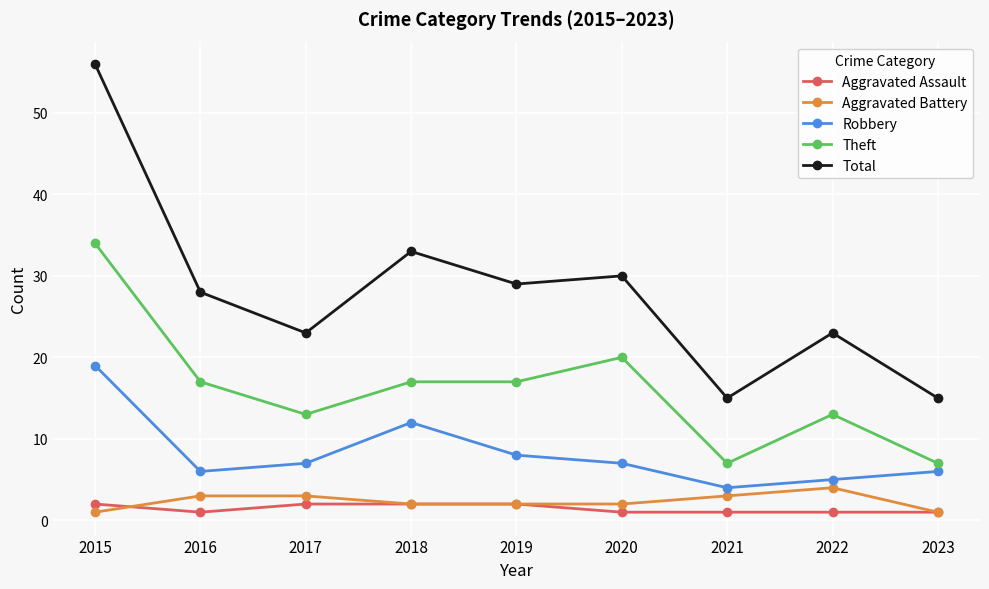

What is the greatest value displayed?

56